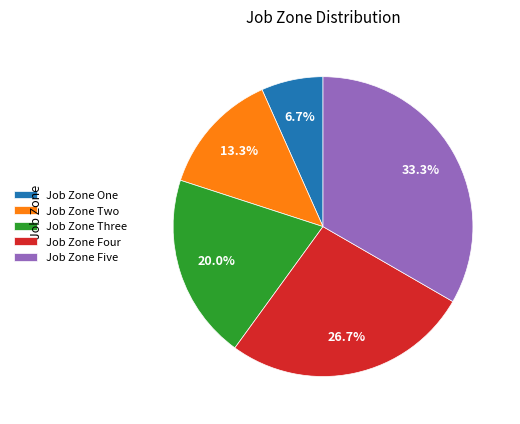

How much of the chart is everything except Job Zone Three?

80.0%